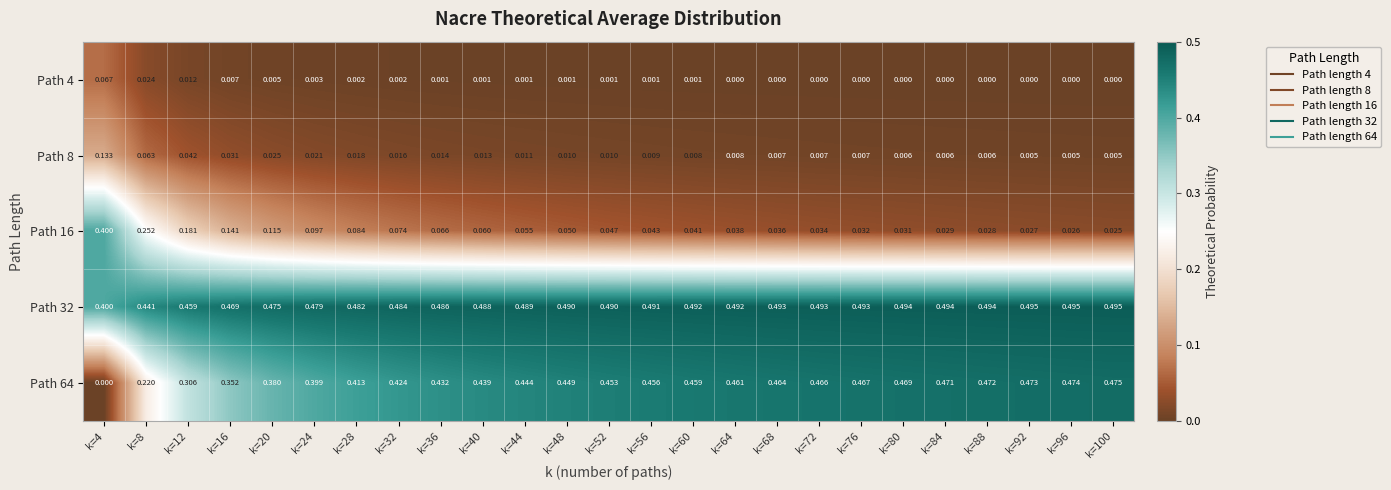

Which series has the widest spread of values?

Path 64